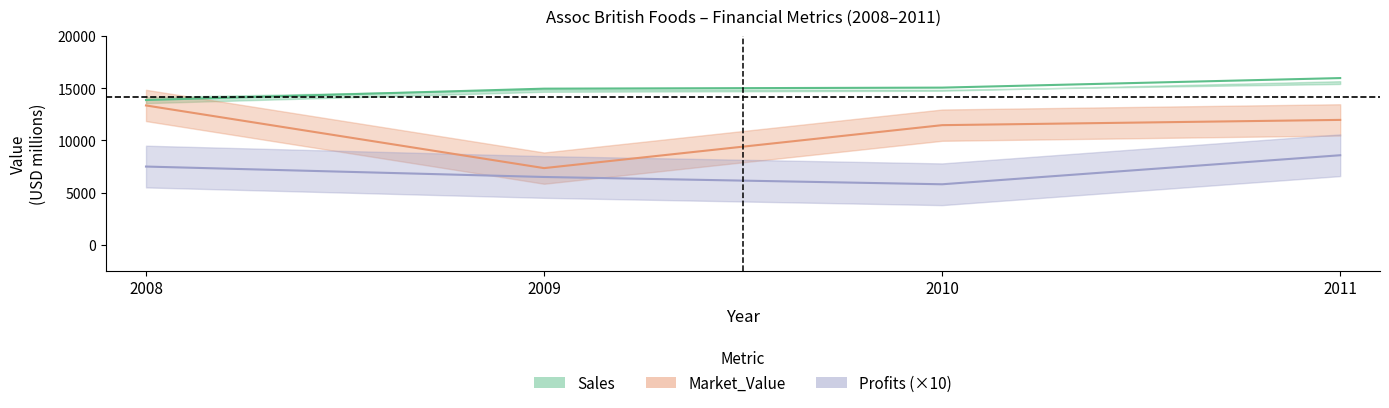

How many data points does each series have?

4